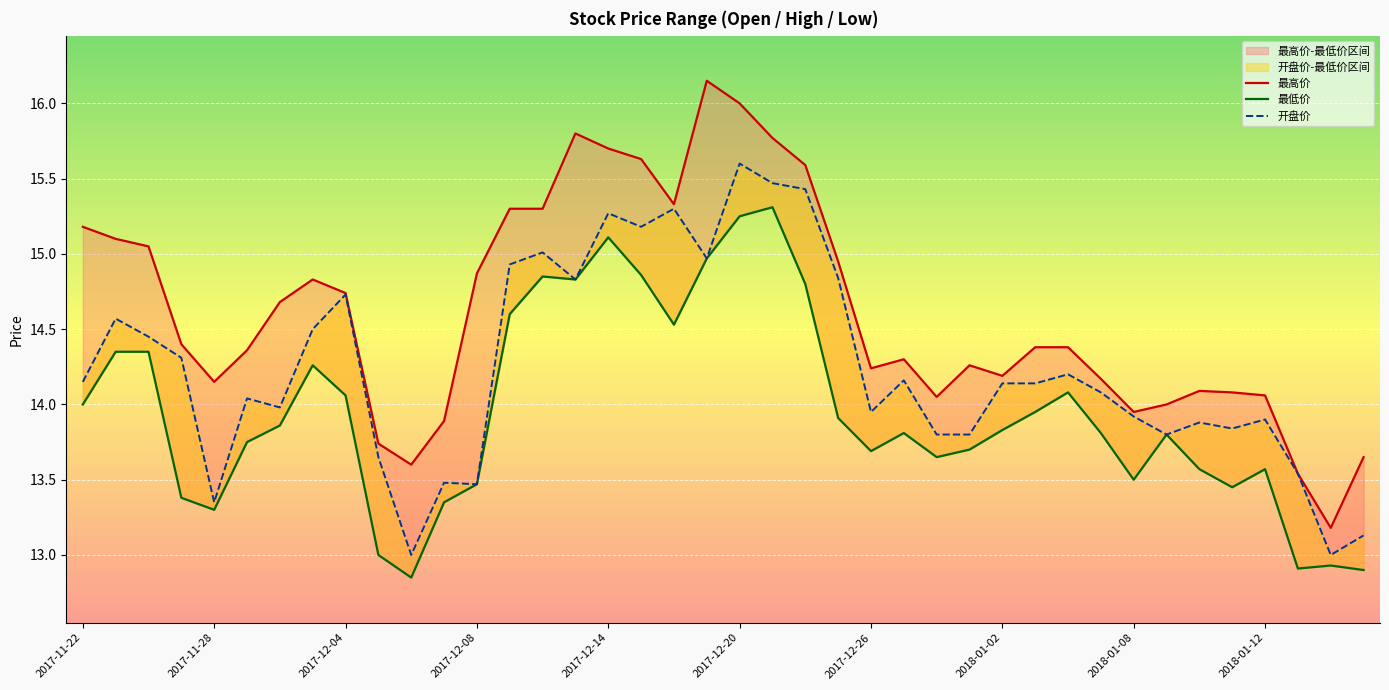

What is the difference between the maximum and second lowest values in the 最低价 series?

2.4